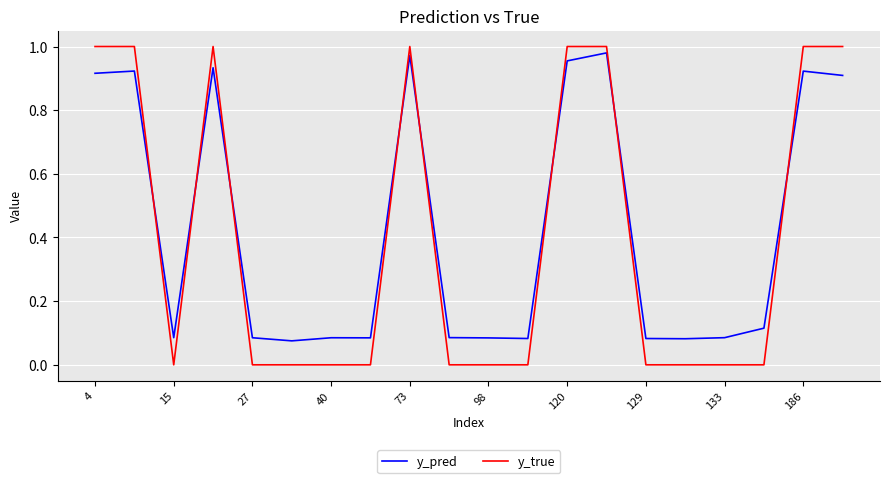

How many intersections are there between y_pred and y_true?

8